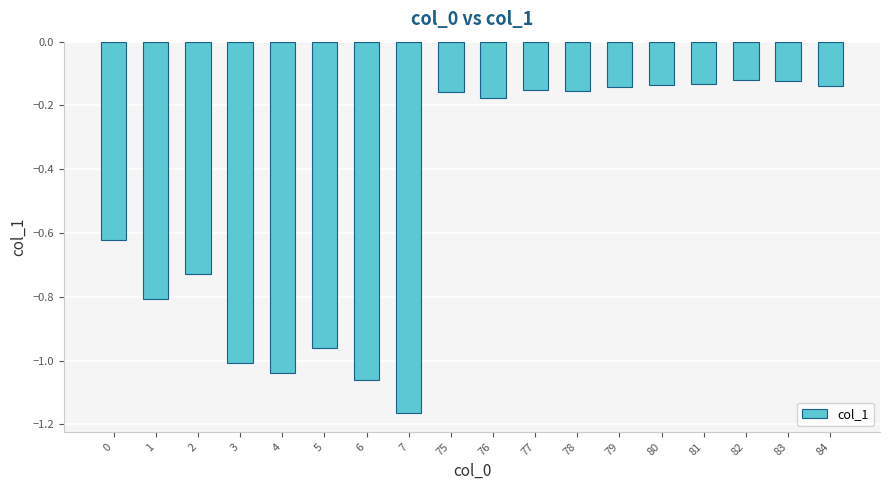

What is the sum of all values?

-8.8